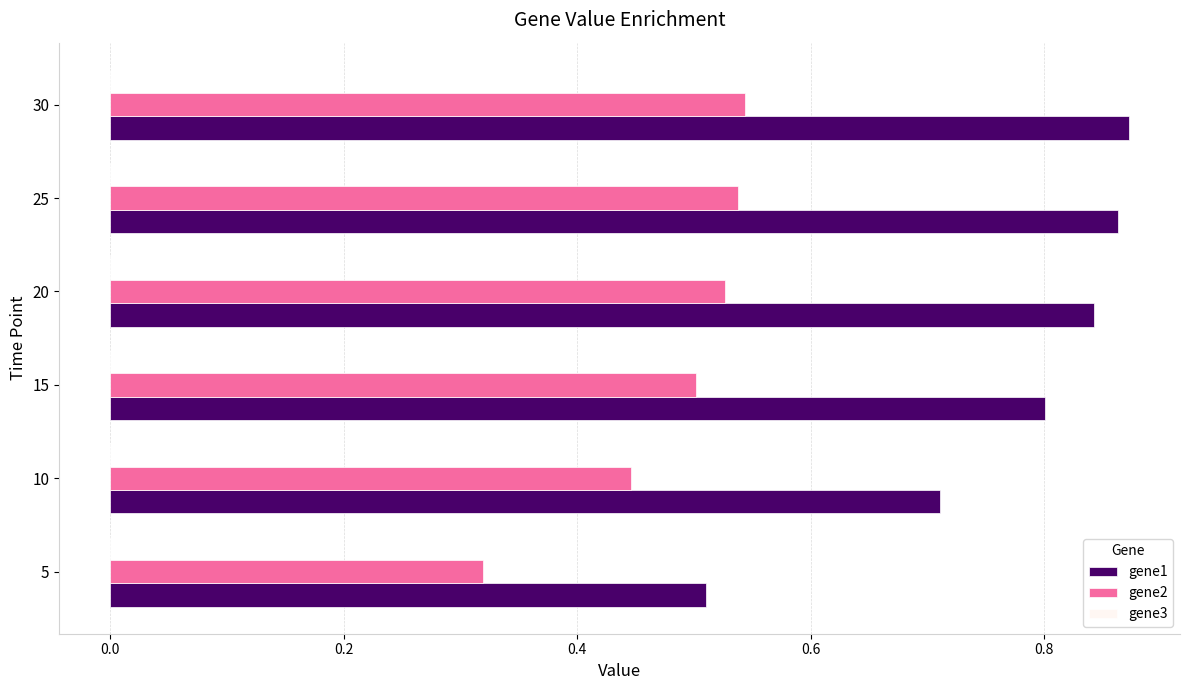

Is it true that gene2 equals 0.2 at 5?

False